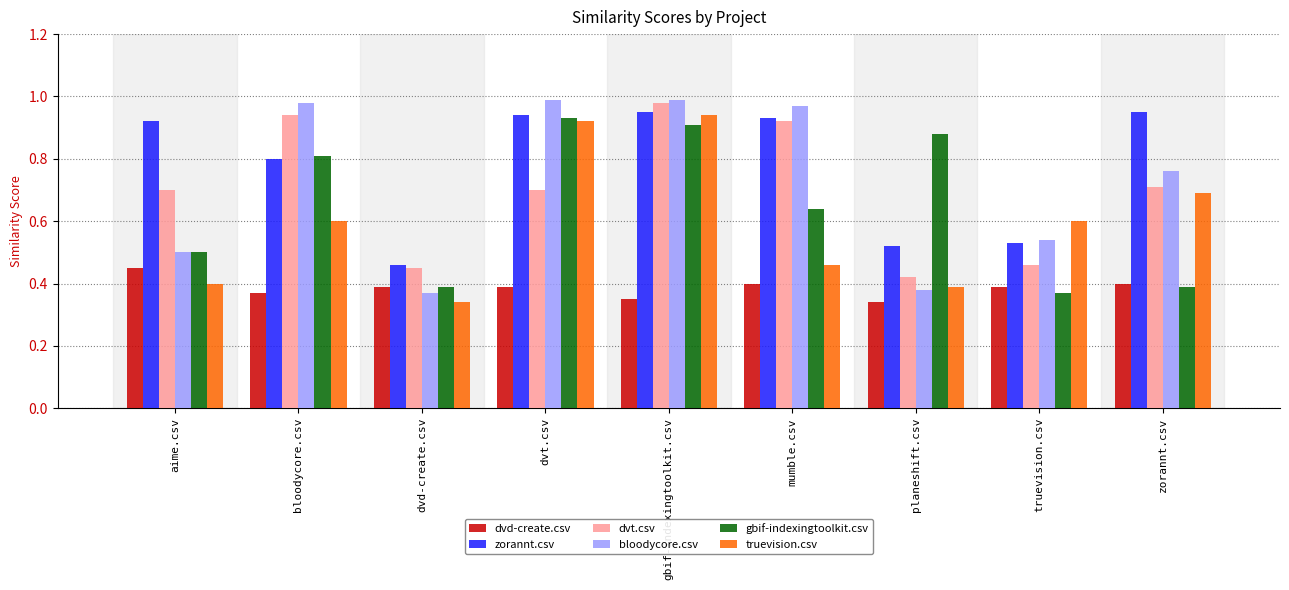

Where is dvt.csv nearest to the value 0?

planeshift.csv